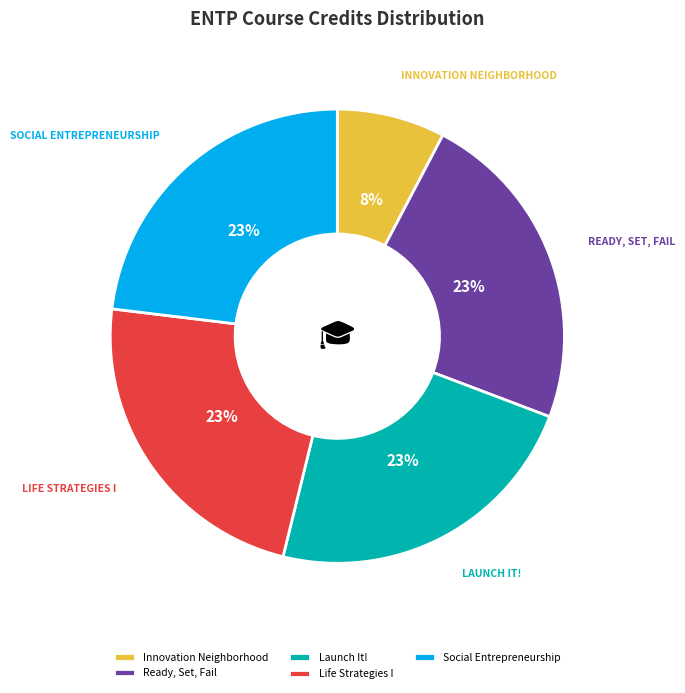

True or false: Life Strategies I accounts for 14% of the total.

False